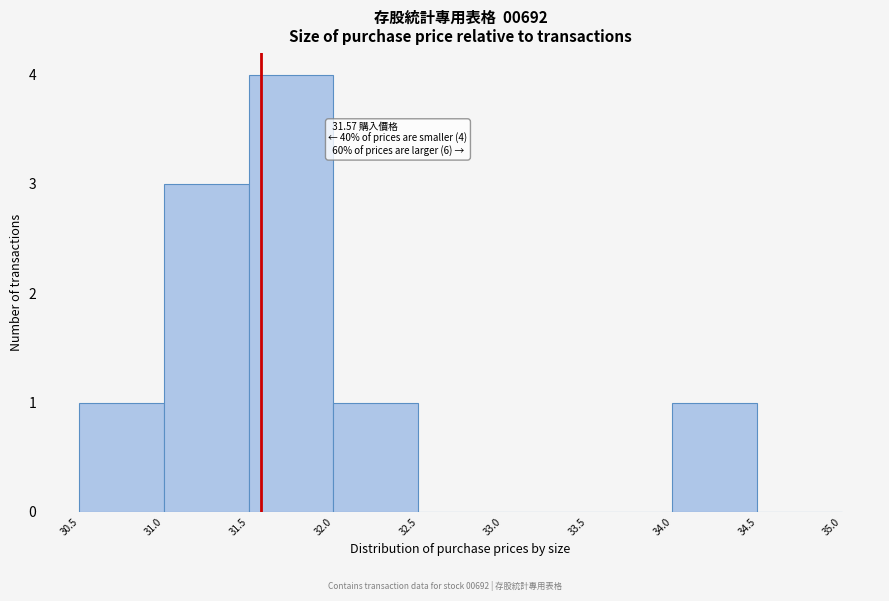

Which range on the x-axis has the tallest bar?

31.5 to 32.0